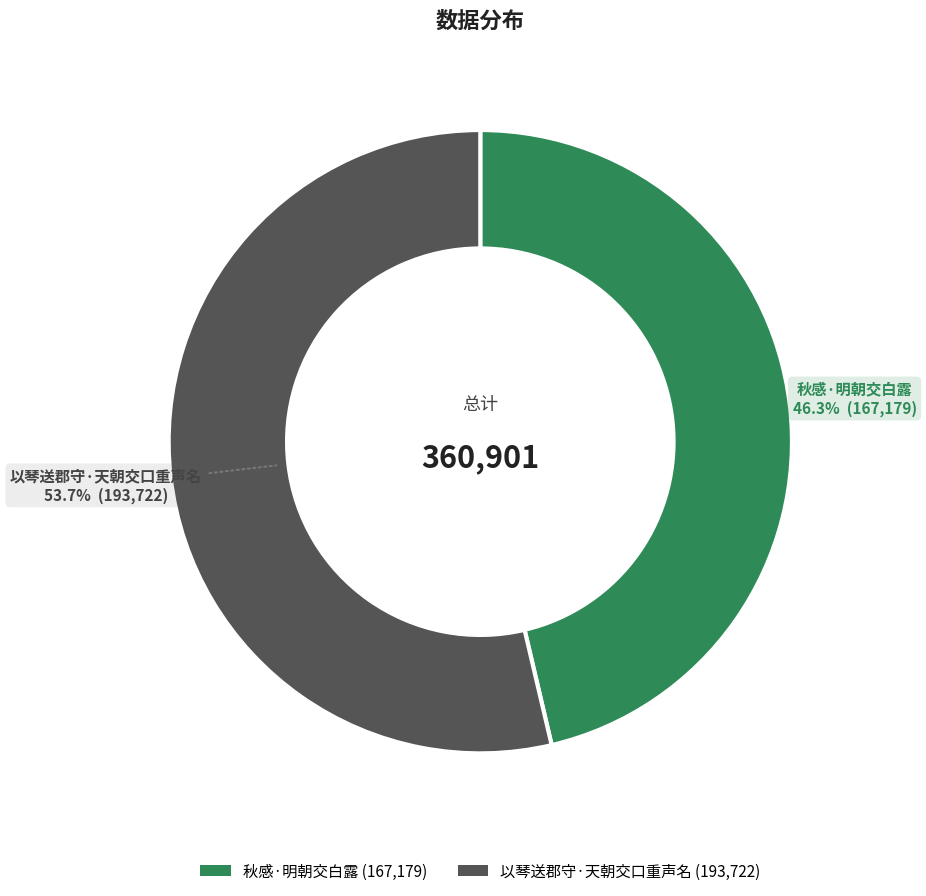

The 以琴送郡守·天朝交口重声名 slice represents 54% of the pie. True or false?

True